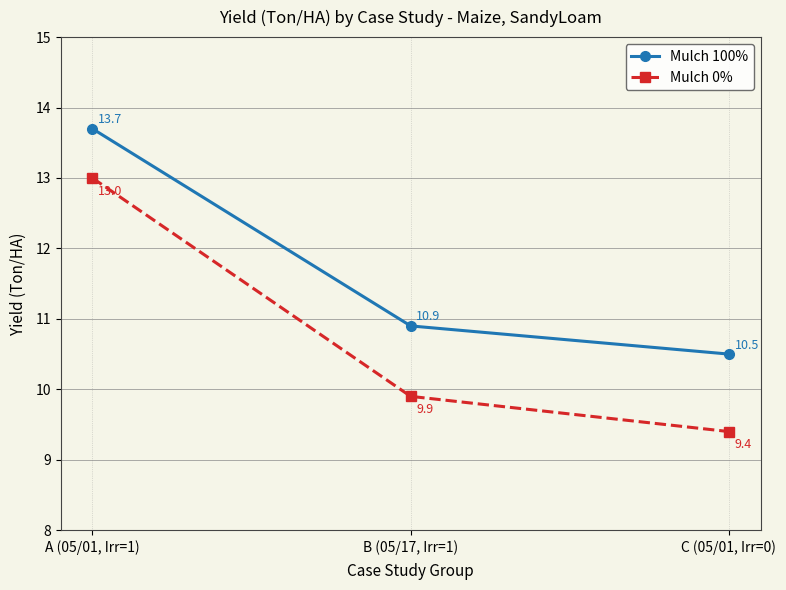

At which category is the sum across all series the highest?

A (05/01, Irr=1)